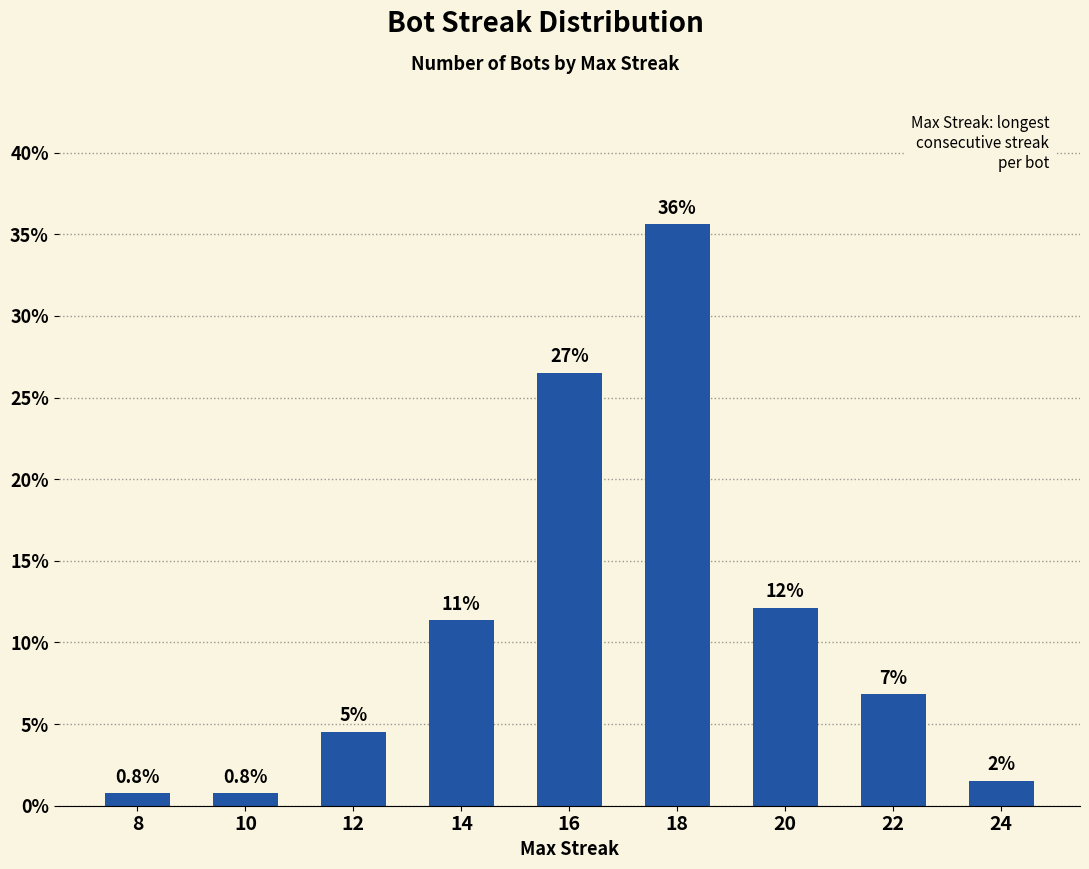

Rank the categories by value from highest to lowest.

18, 16, 20, 14, 22, 12, 24, 8, 10